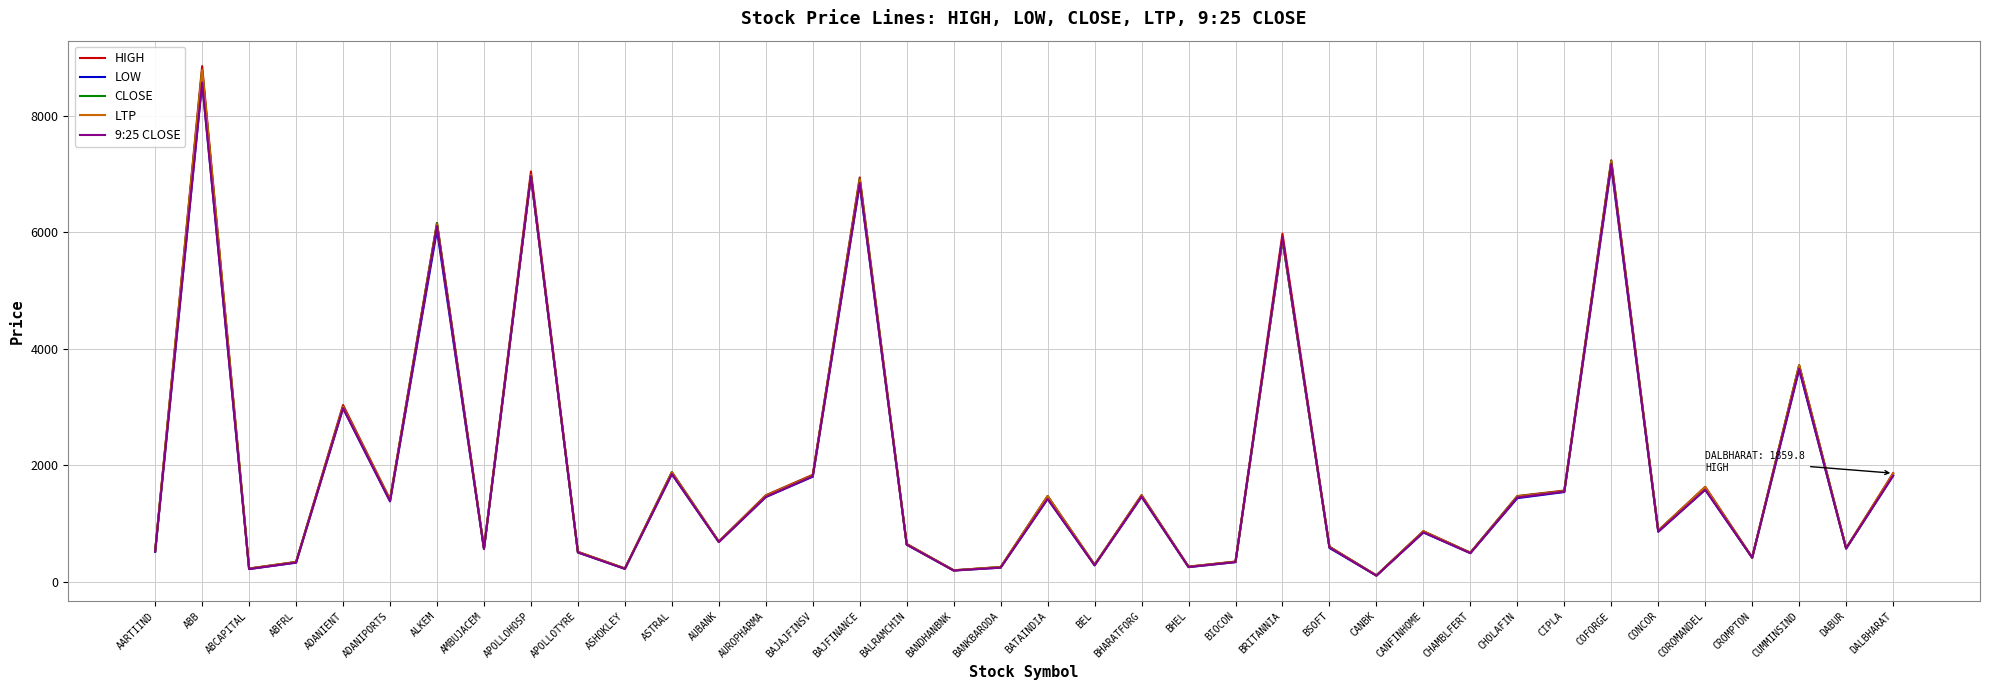

What is the difference between the highest and lowest values at ASHOKLEY?

6.1